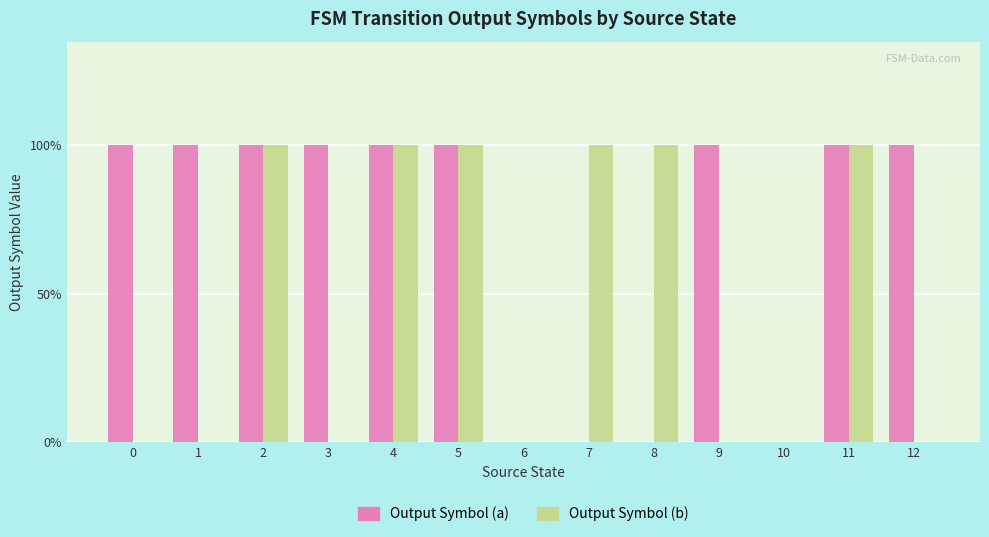

Reading right to left, list all the values displayed in this chart.

Output Symbol (a): 12=1	11=1	10=0	9=1	8=0	7=0	6=0	5=1	4=1	3=1	2=1	1=1	0=1
Output Symbol (b): 12=0	11=1	10=0	9=0	8=1	7=1	6=0	5=1	4=1	3=0	2=1	1=0	0=0